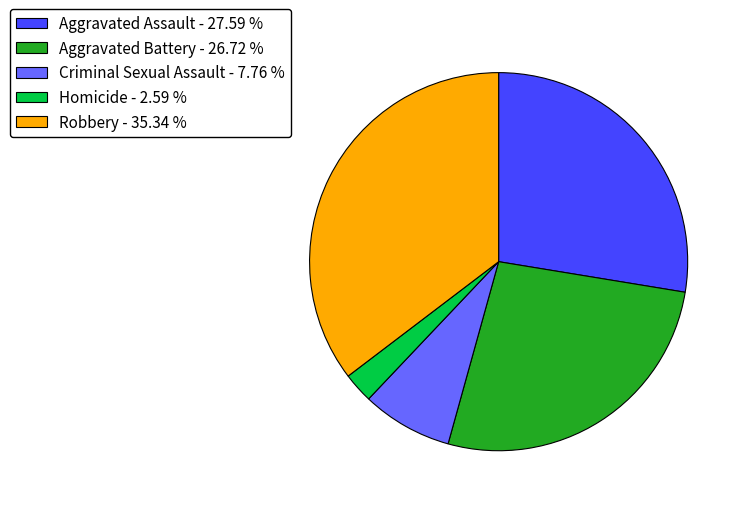

How many segments does this pie chart have?

5